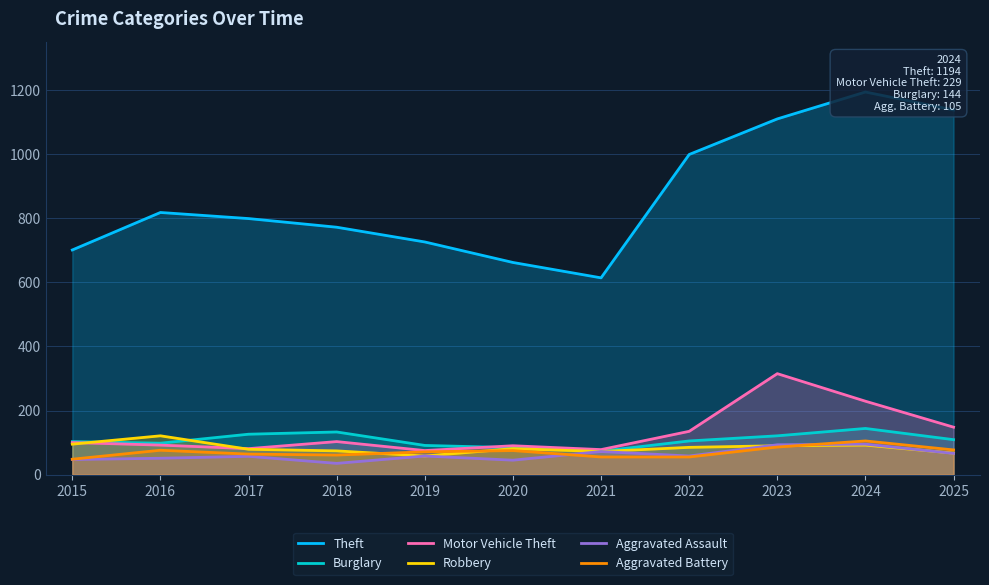

Between 2015 and 2019, which series saw the biggest shift?

Robbery